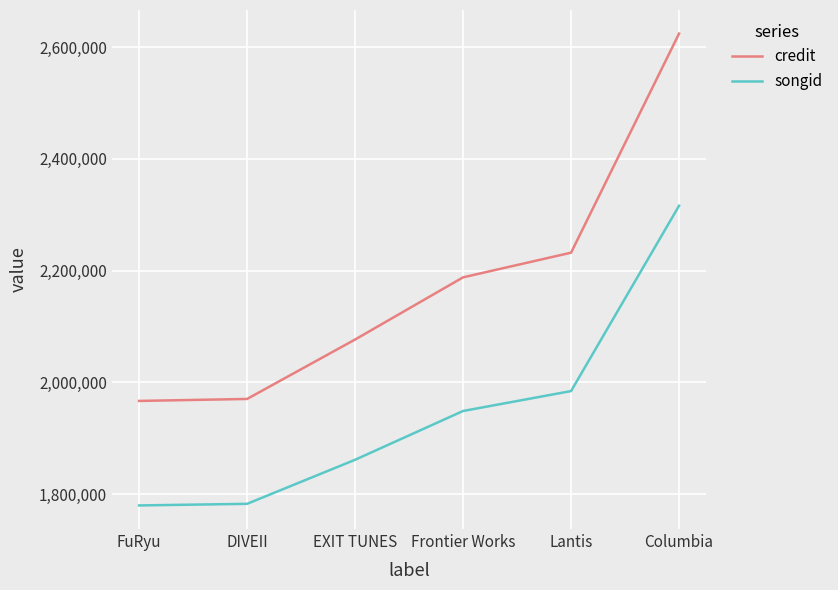

True or false: songid and credit intersect in this chart.

False